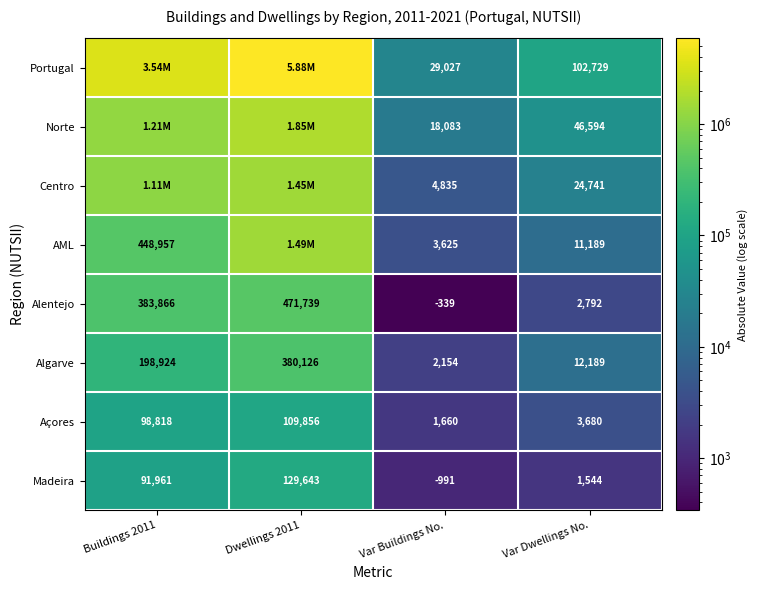

Rank the series at Var Dwellings No. from lowest to highest value.

Madeira, Alentejo, Açores, AML, Algarve, Centro, Norte, Portugal